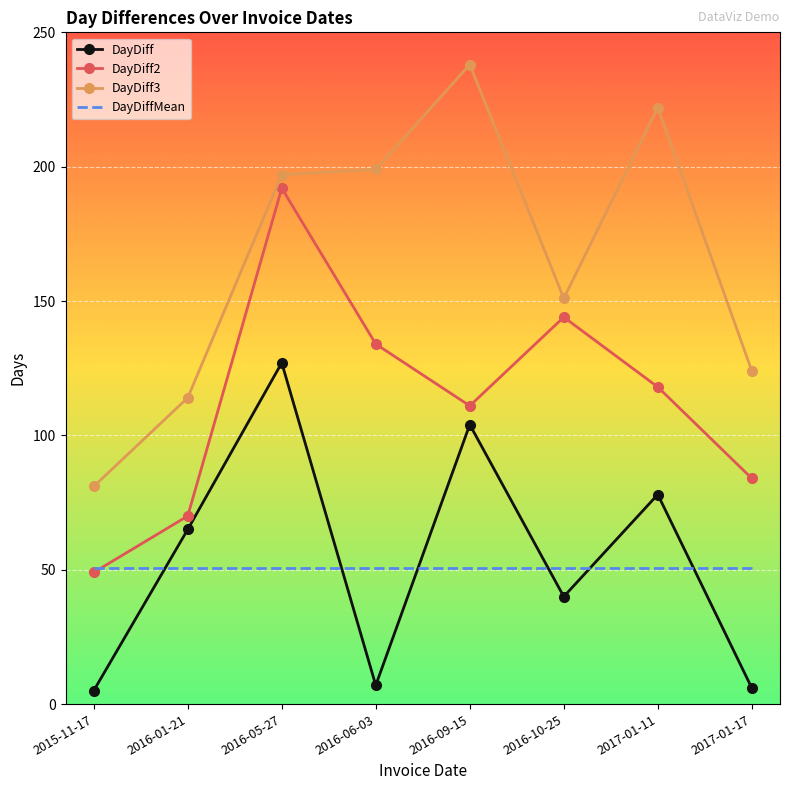

How many values in the DayDiff3 series are below 197?

4